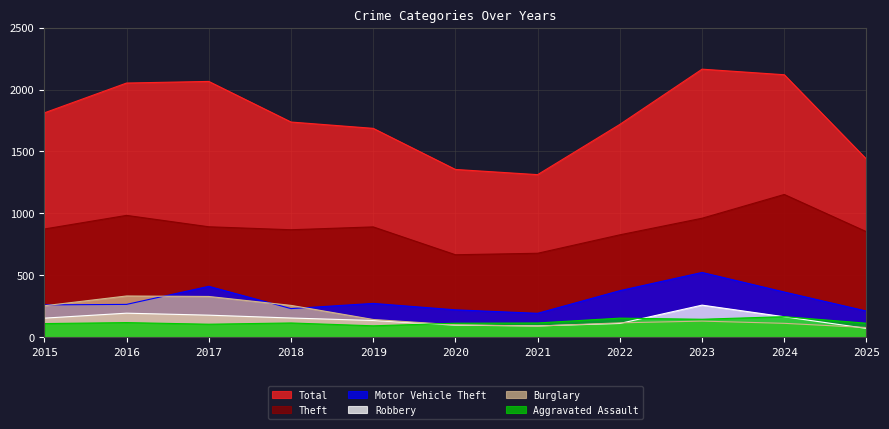

List the series in order of their peak value, highest first.

Total, Theft, Motor Vehicle Theft, Burglary, Robbery, Aggravated Assault